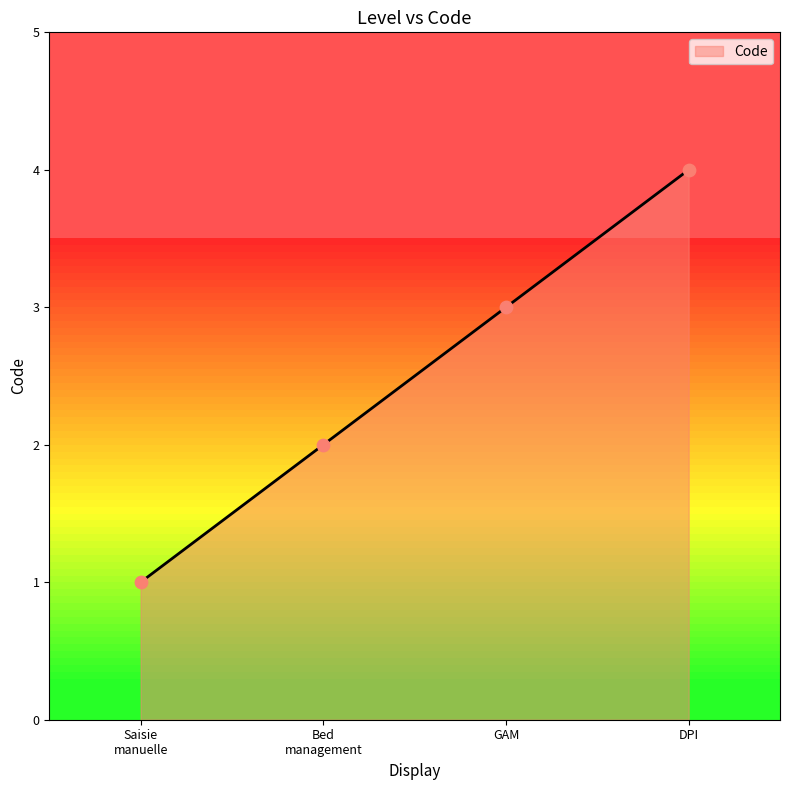

What is the change in value from Saisie manuelle to Bed management?

+1